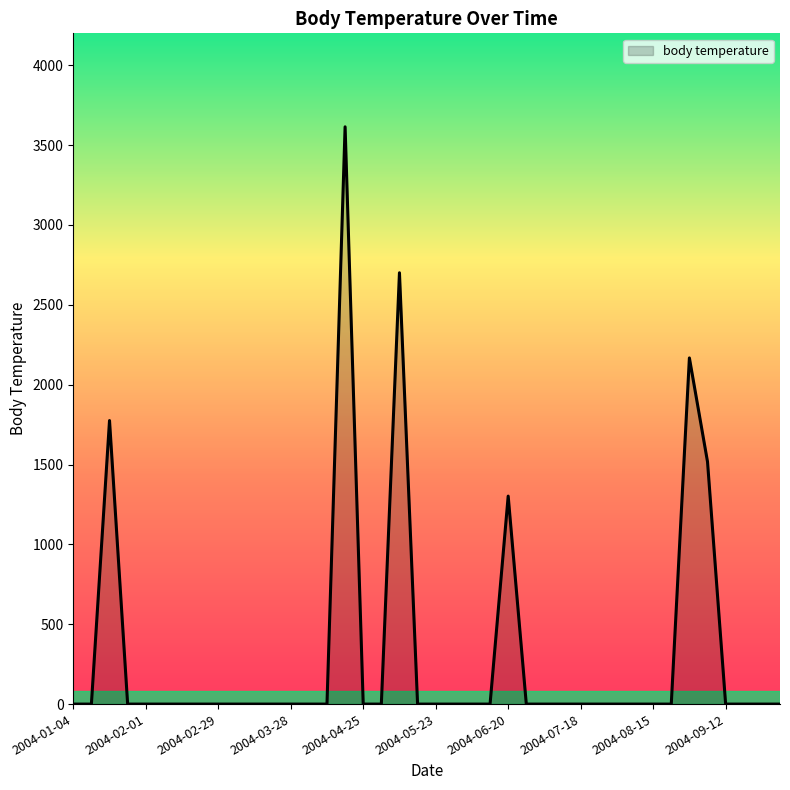

What is the average value?

326.9